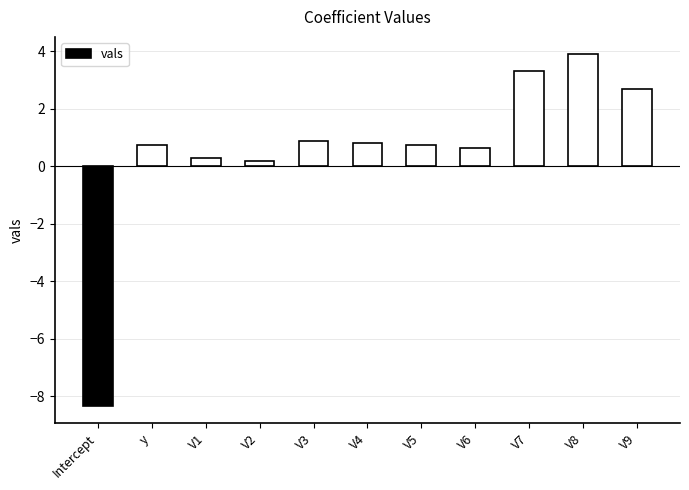

Which has a higher value, V5 or V9?

V9